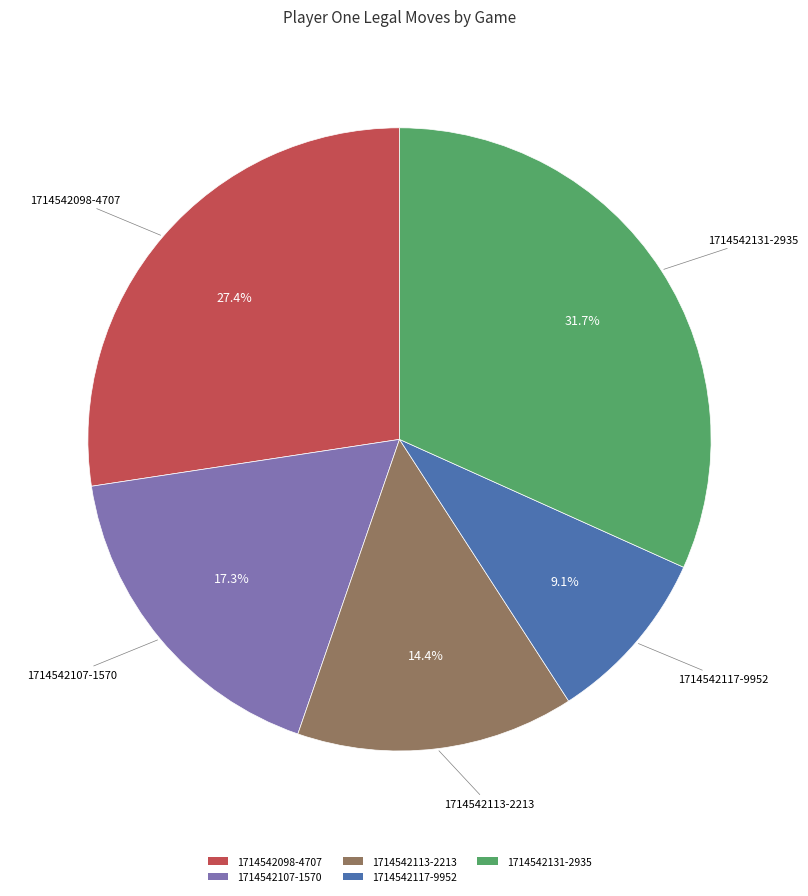

Does any single category account for the majority?

No